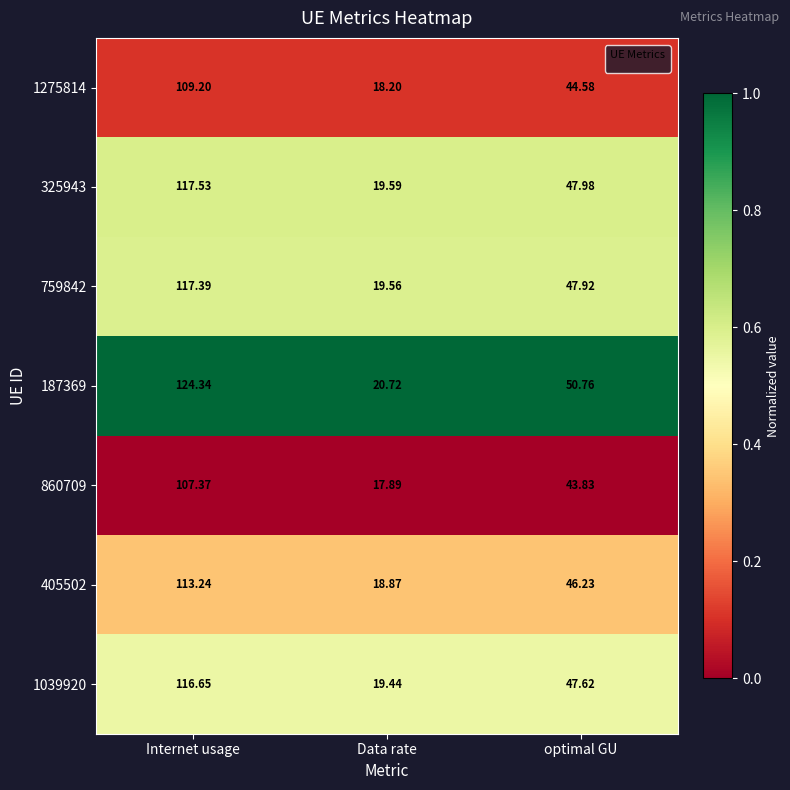

Where is 325943 nearest to the value 68?

optimal GU